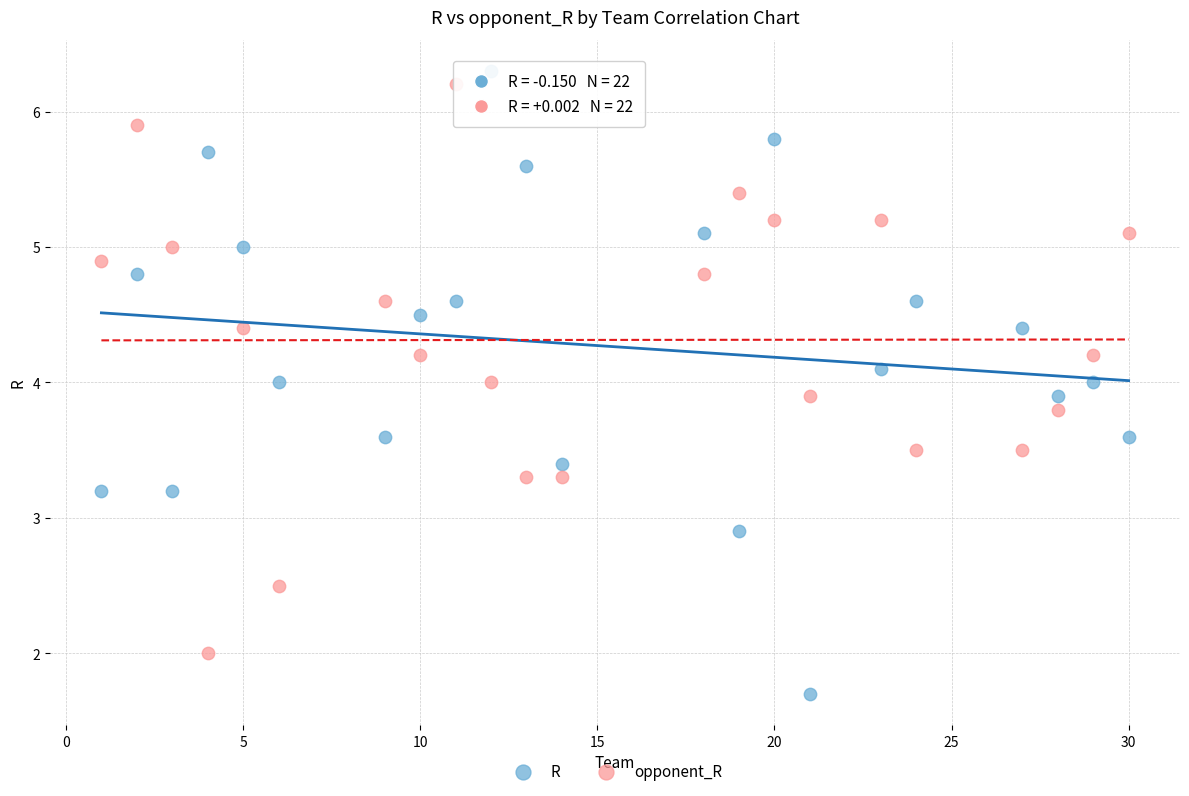

Across all data points, what is the range of Y values (max minus min)?

4.6